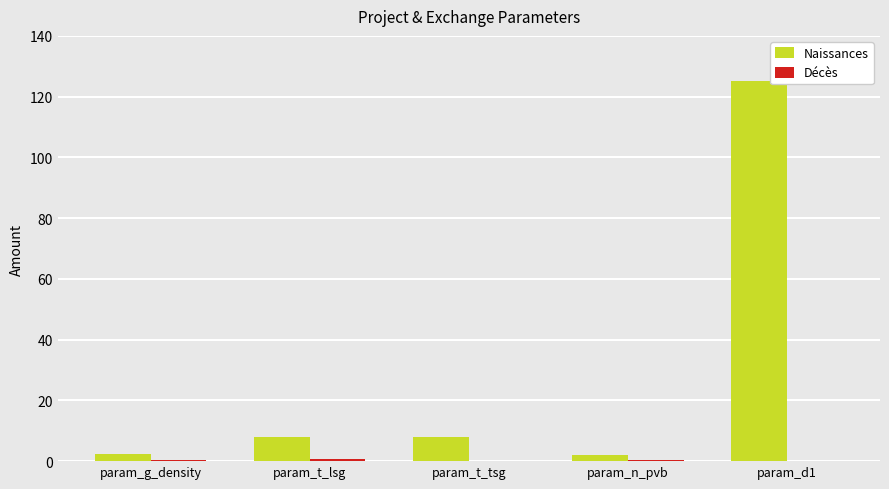

At which category is the sum across all series the highest?

param_d1